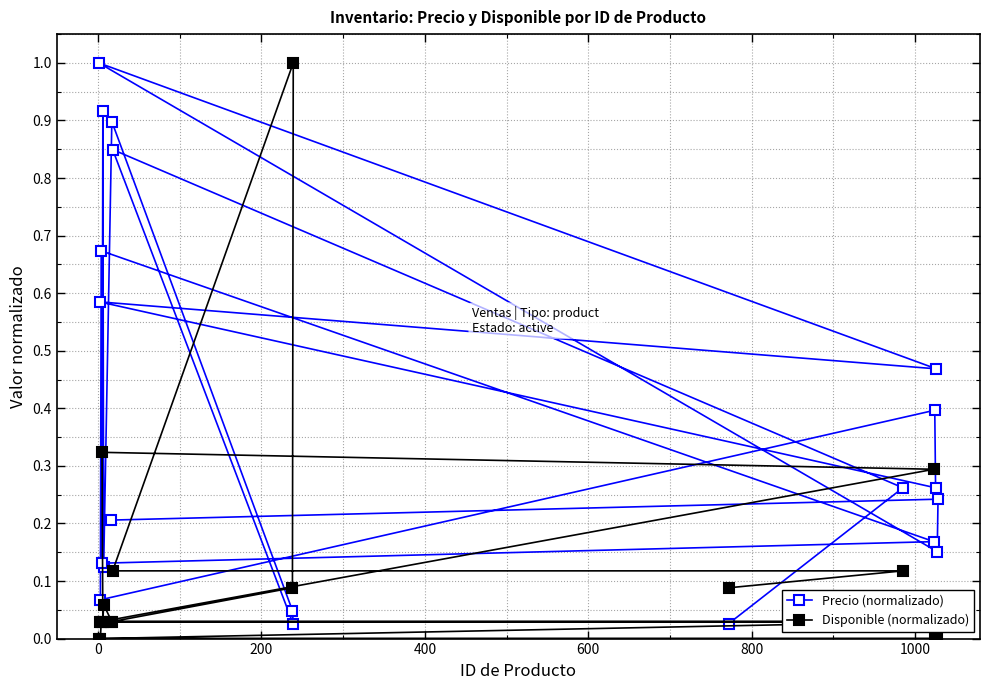

What is the maximum value shown in the chart?

1.0